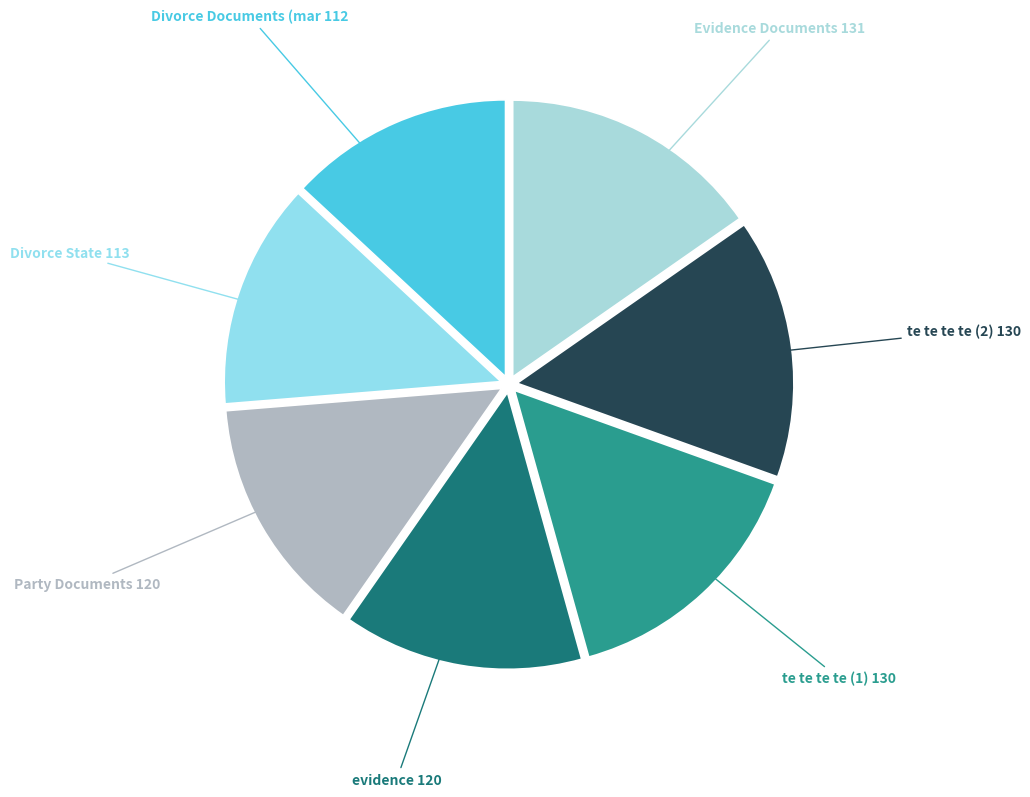

Combined, do te te te te (2) and evidence account for over 50%?

No